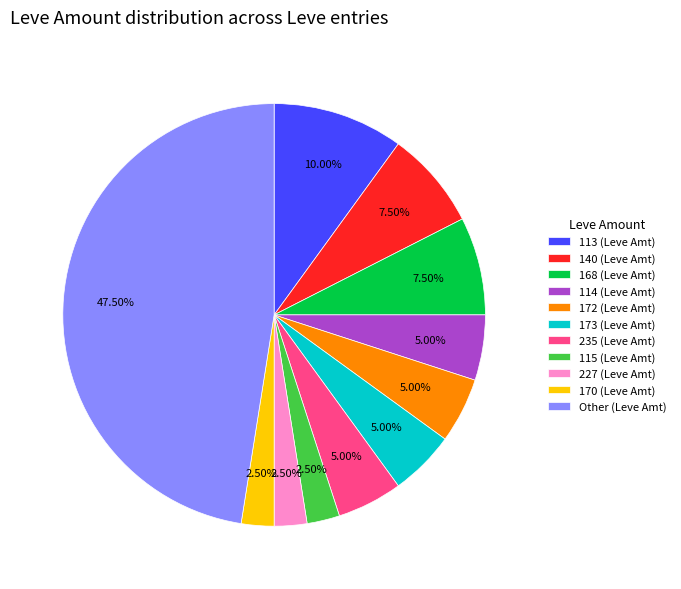

Approximately how many times larger is the value at 168 (Leve Amt) compared to 235 (Leve Amt)?

1.5